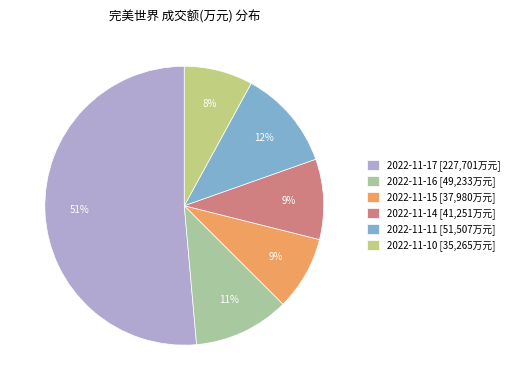

Is the sum of 2022-11-15 [37,980万元] and 2022-11-14 [41,251万元] greater than half?

No